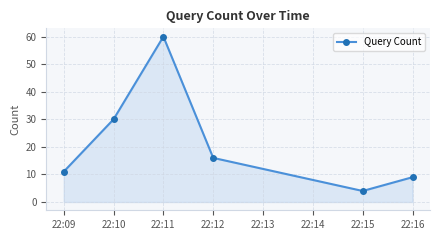

How many interior local valleys (lower than both neighbors) does the data have?

1